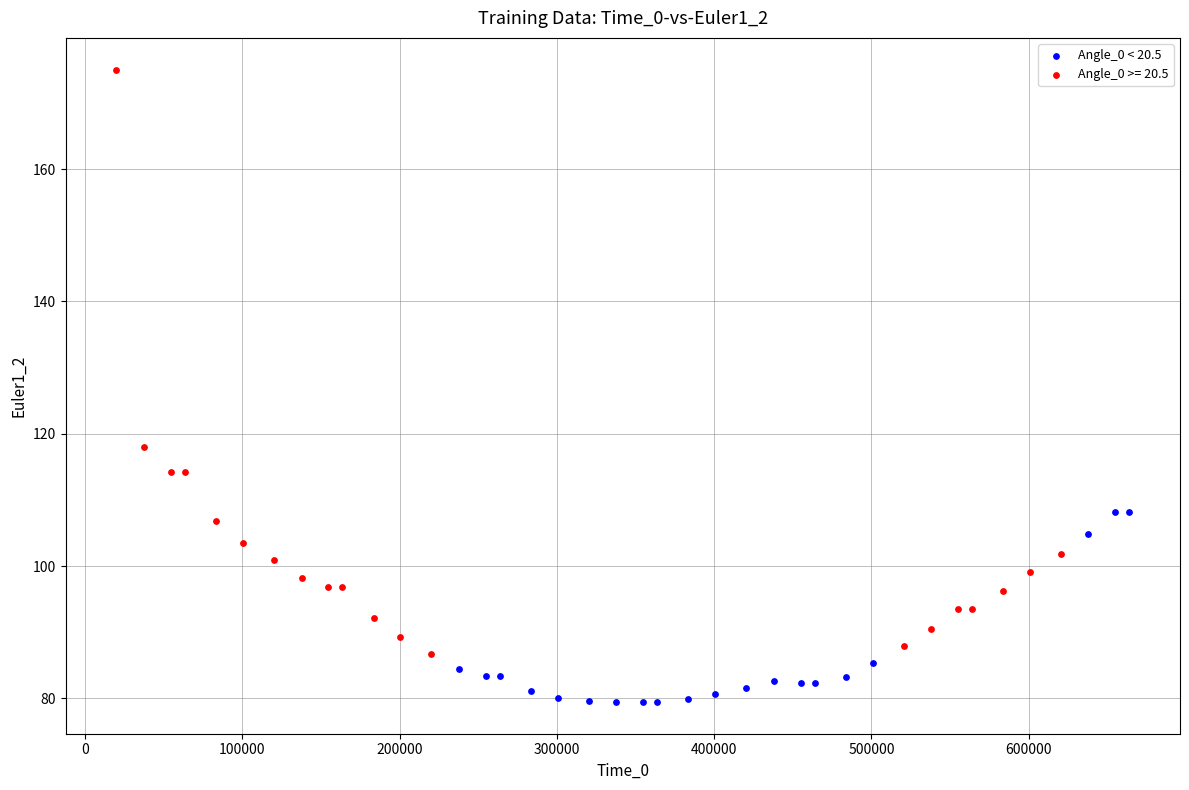

Which series contains the lowest Y value?

Angle_0 < 20.5